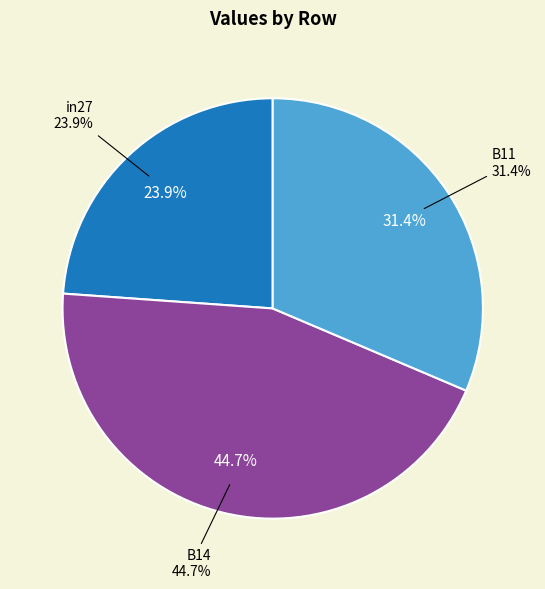

To the nearest percent, what percentage of the pie is B11?

31%